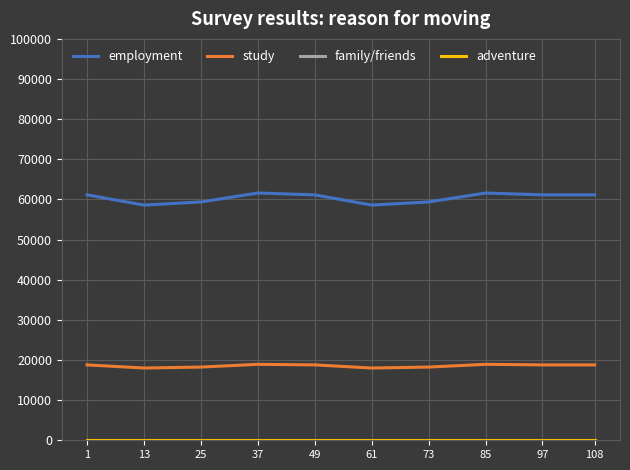

What is the highest value of the study series?

18923.1